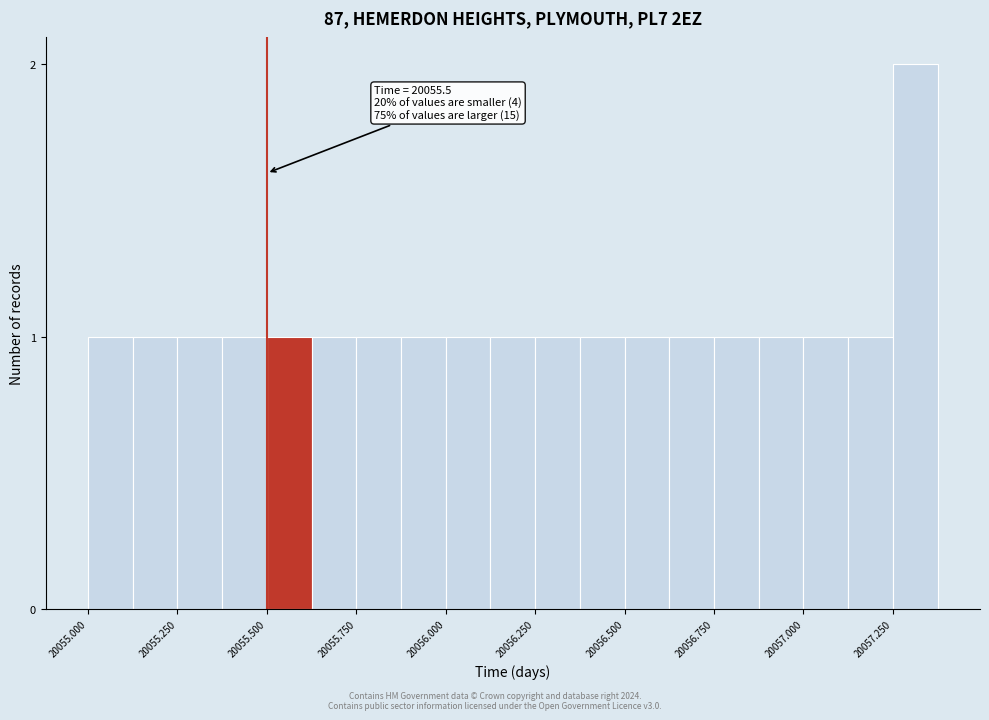

Read against the x-axis, roughly where is the centre of the tallest bar?

20057.30